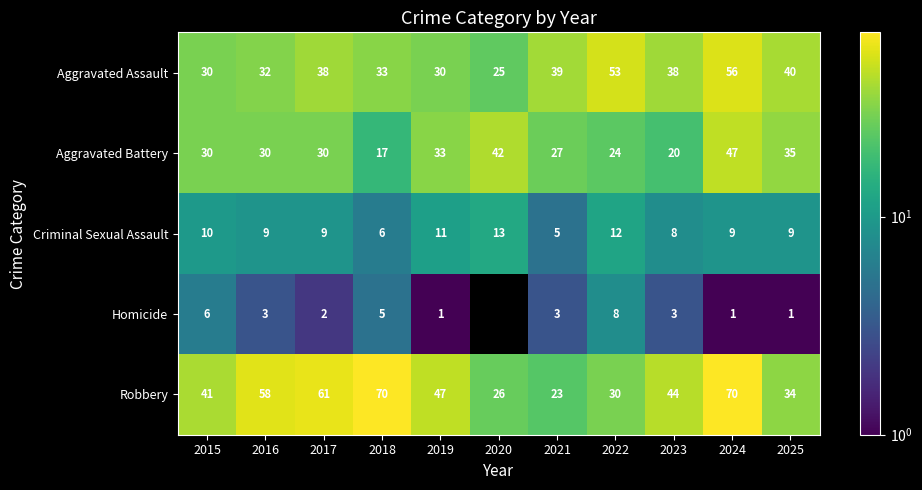

At which category is the sum across all series the highest?

2024